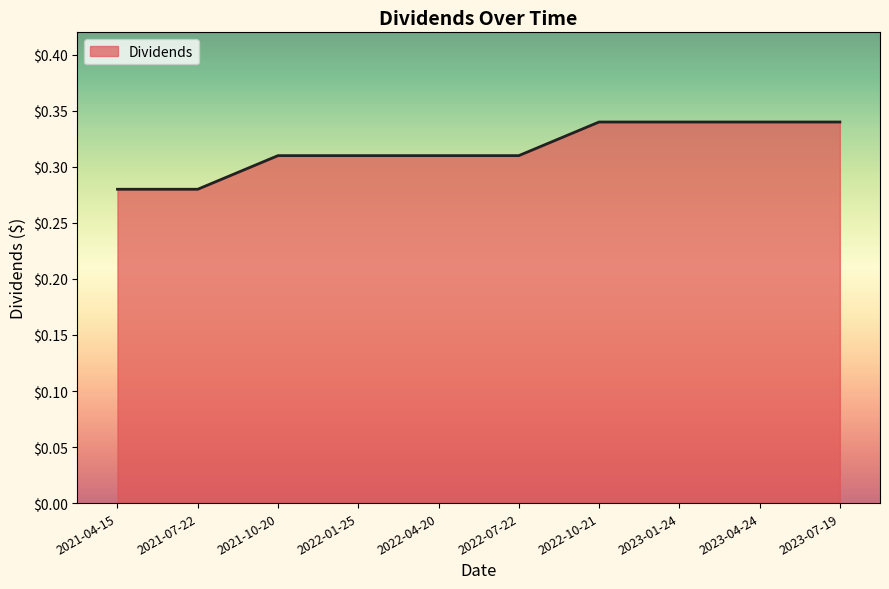

Between 2022-04-20 and 2023-07-19, which is larger?

2023-07-19